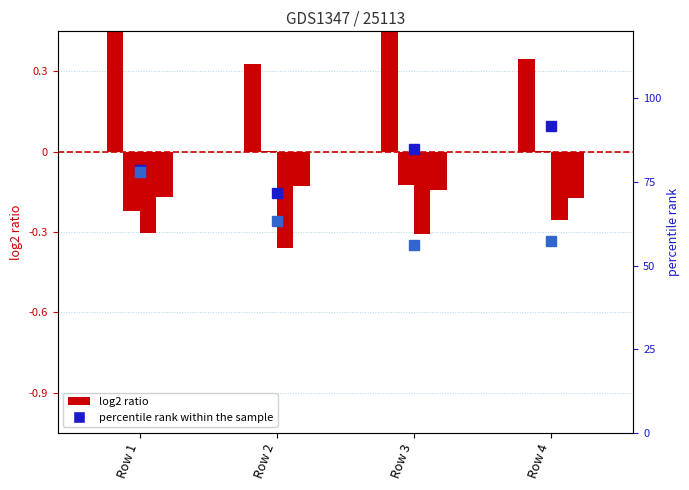

Between Row 4 and Row 3, which is larger?

Row 3